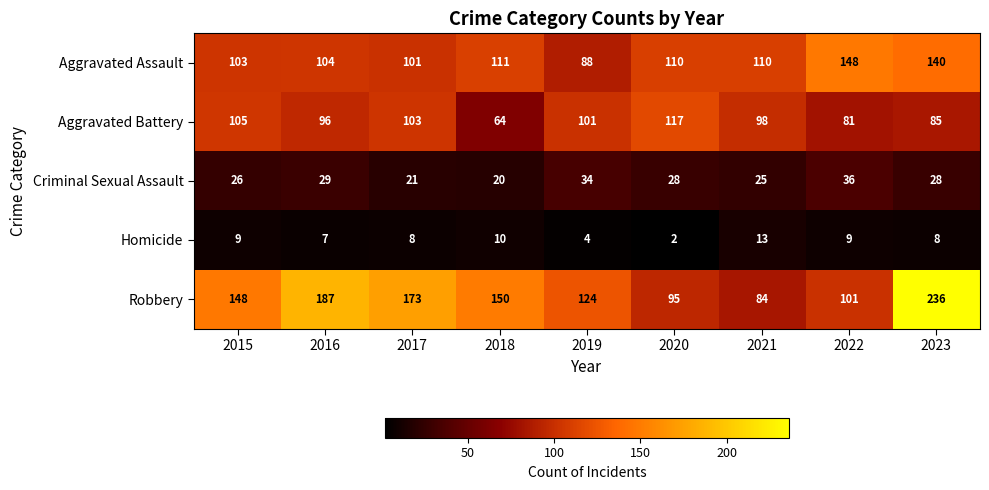

Which series changed the most between 2015 and 2019?

Robbery